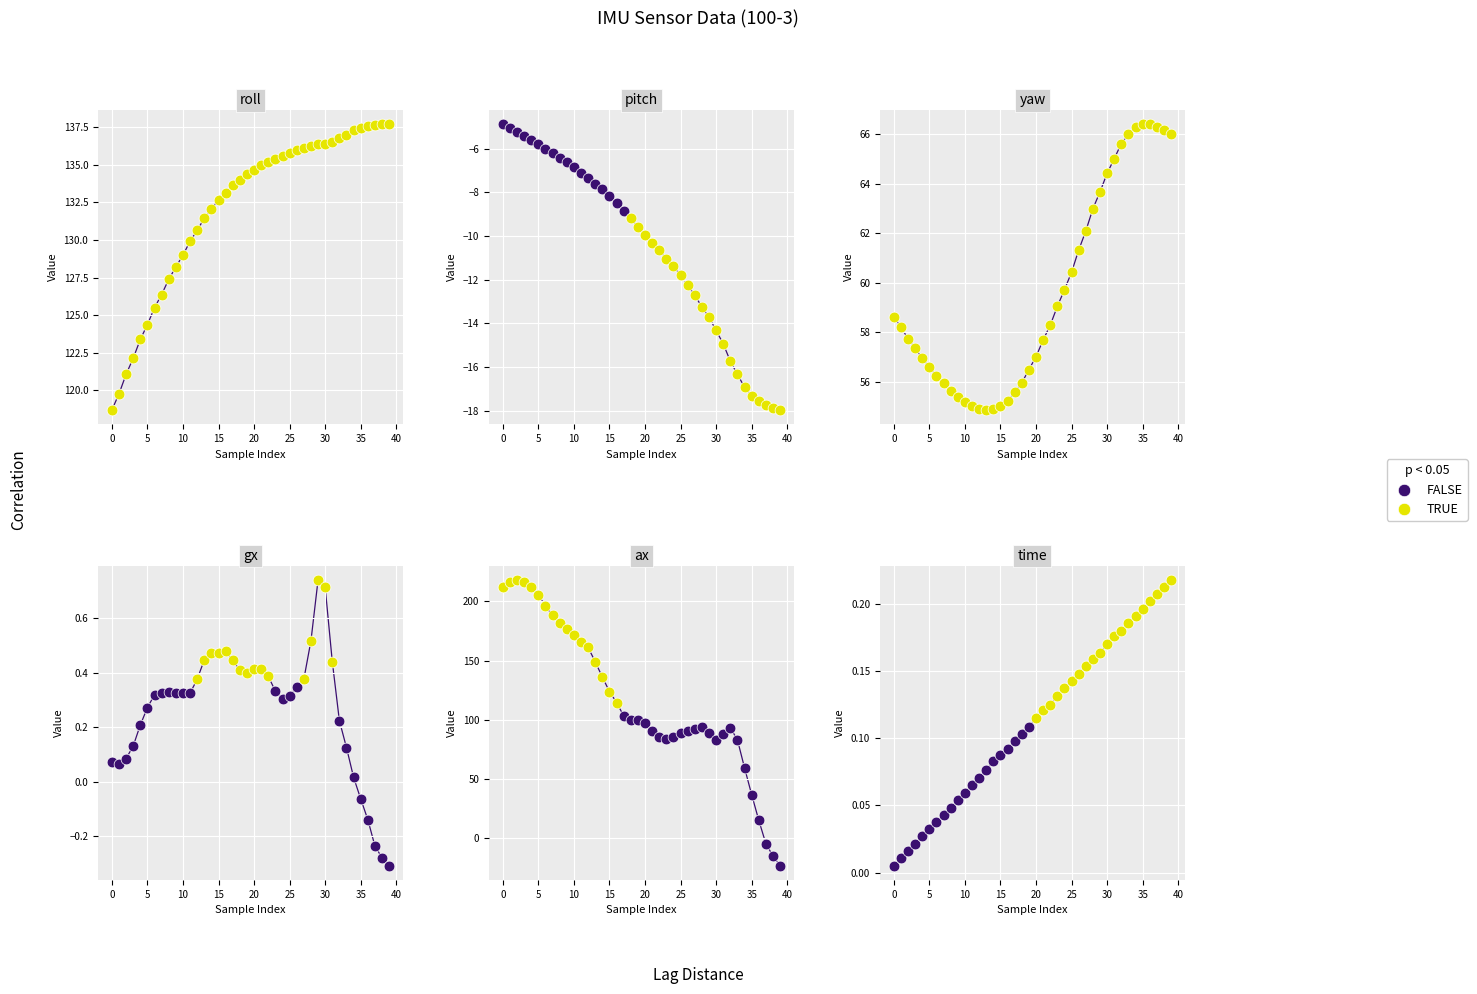

At how many categories does at least one series exceed 55?

40